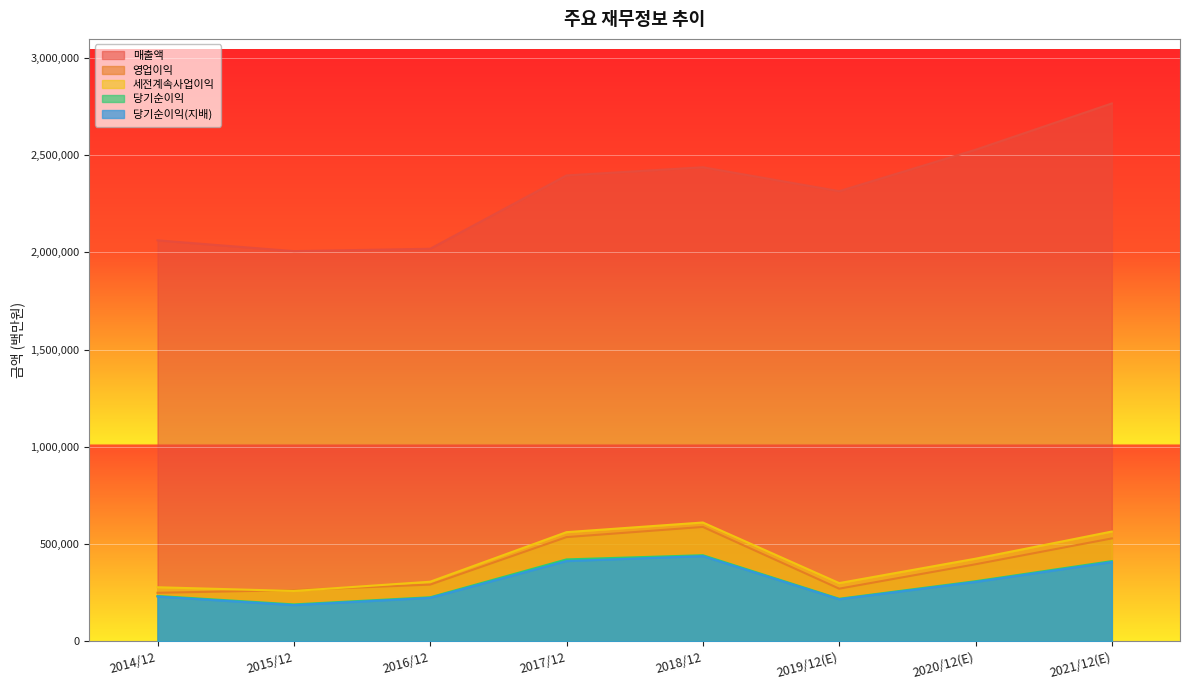

At which category is the sum across all series the highest?

2021/12(E)